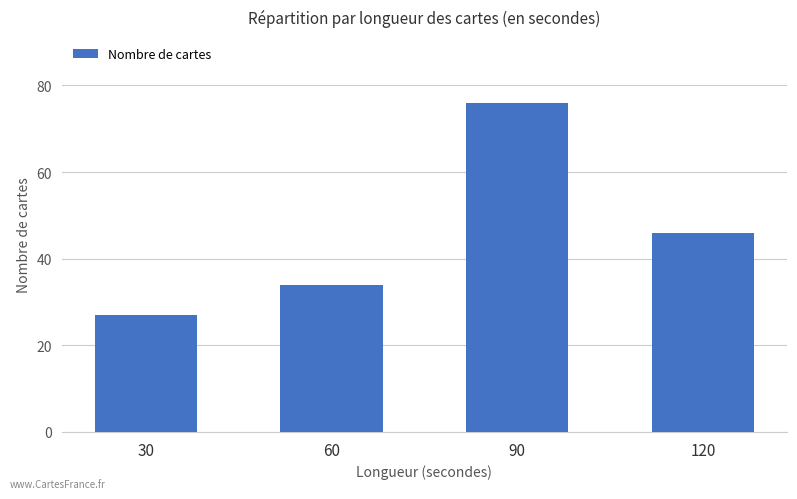

Does the chart contain stacked bars?

No